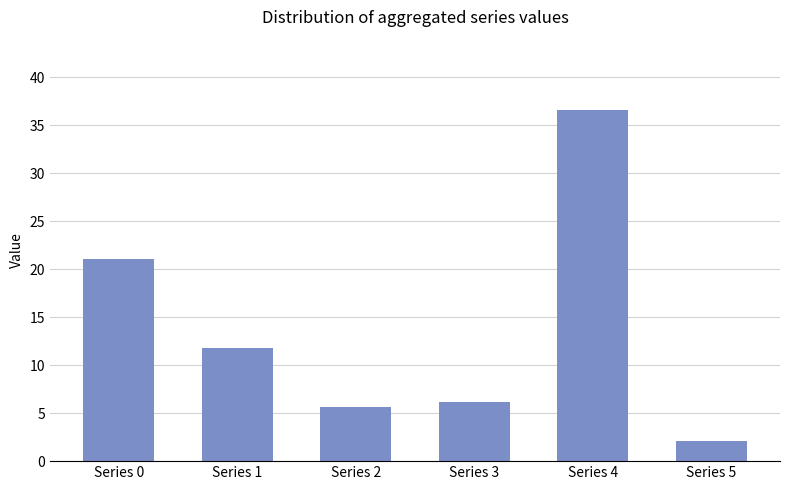

Which label corresponds to the largest value in the chart?

Series 4